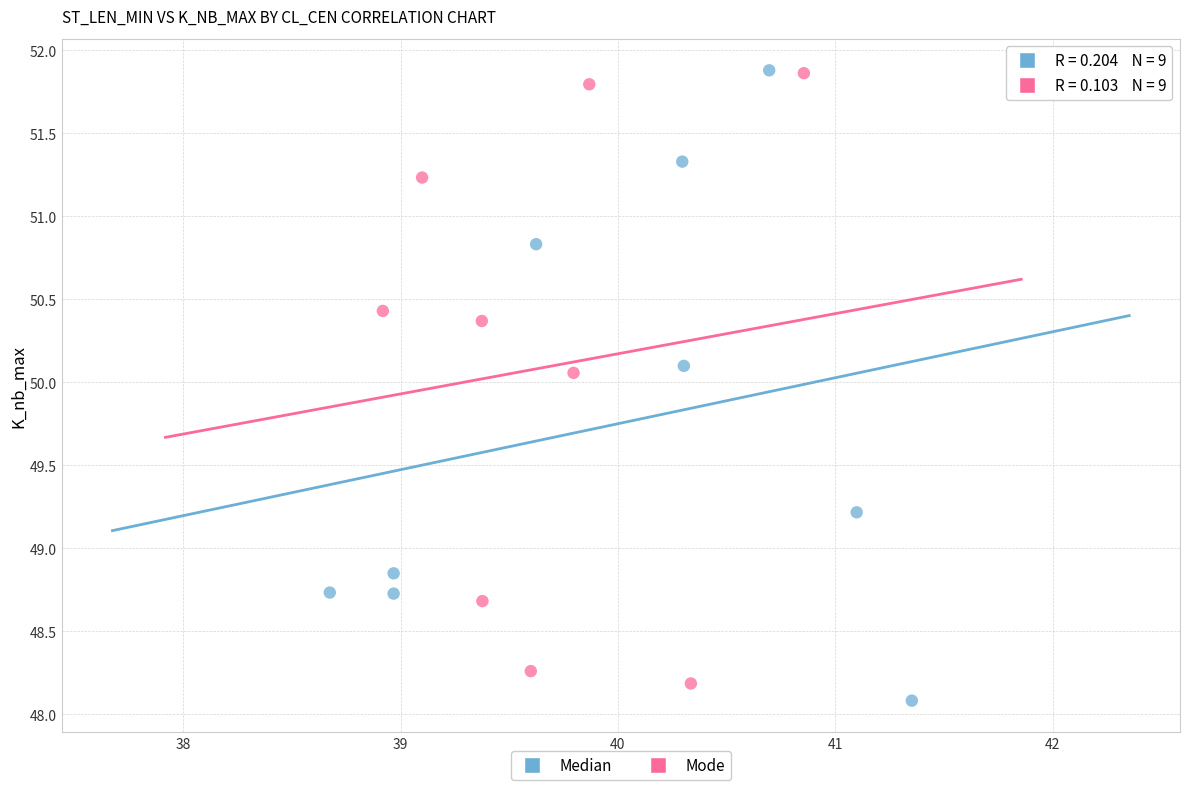

Which series has the widest spread of Y values?

Median